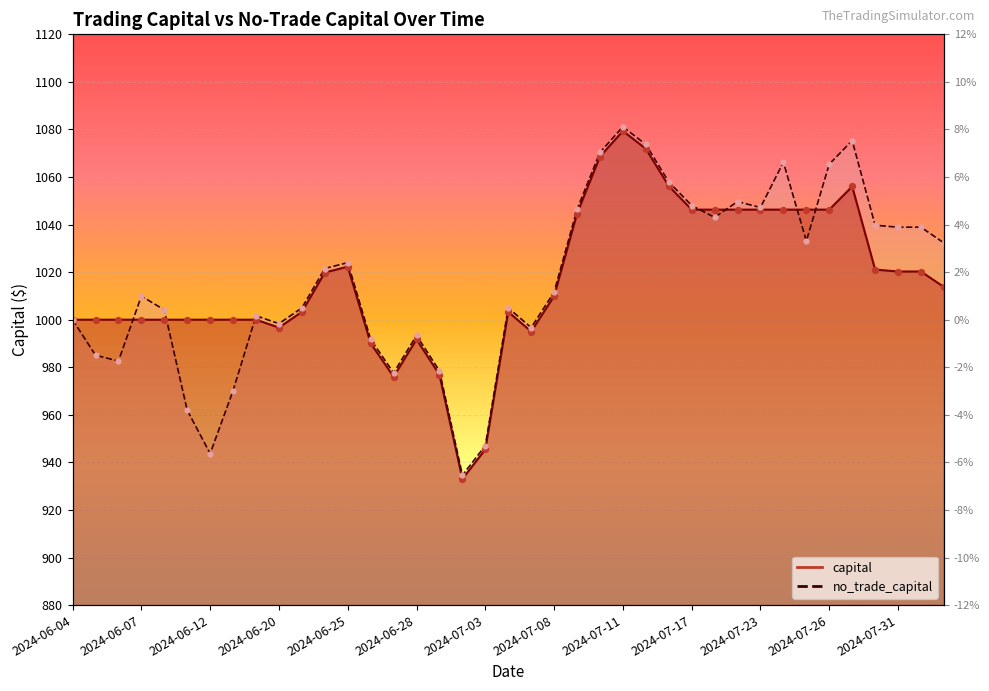

Which series contains the highest Y value?

no_trade_capital